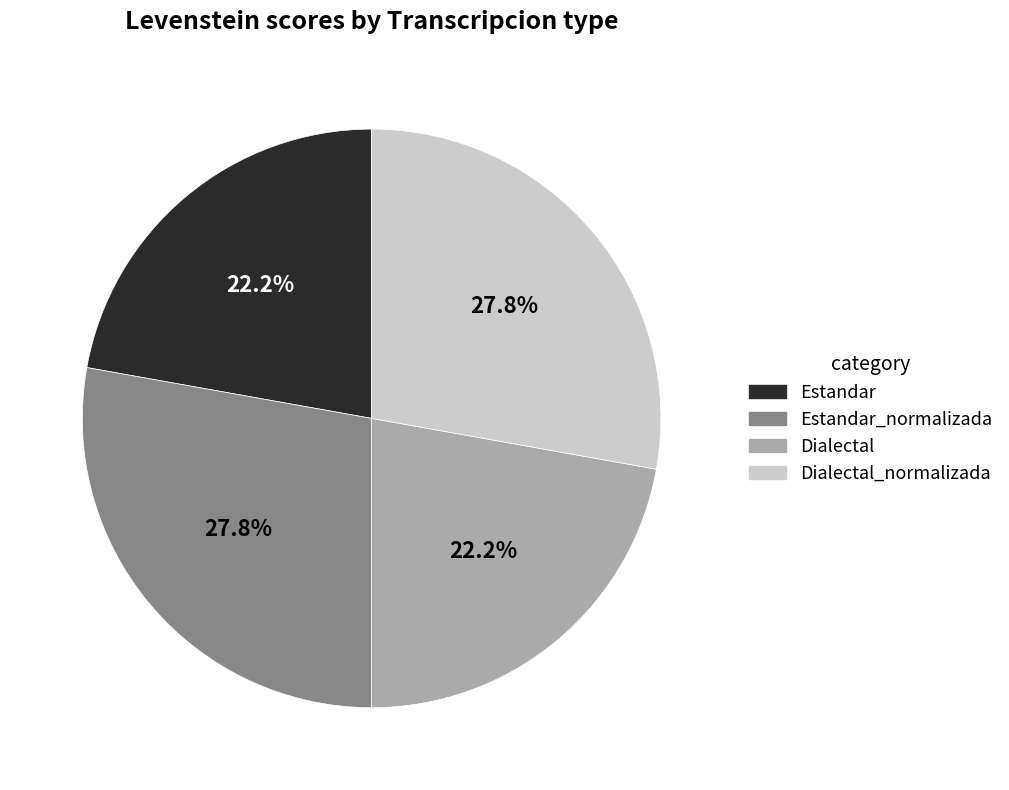

Is there any slice that represents more than half of the pie?

No